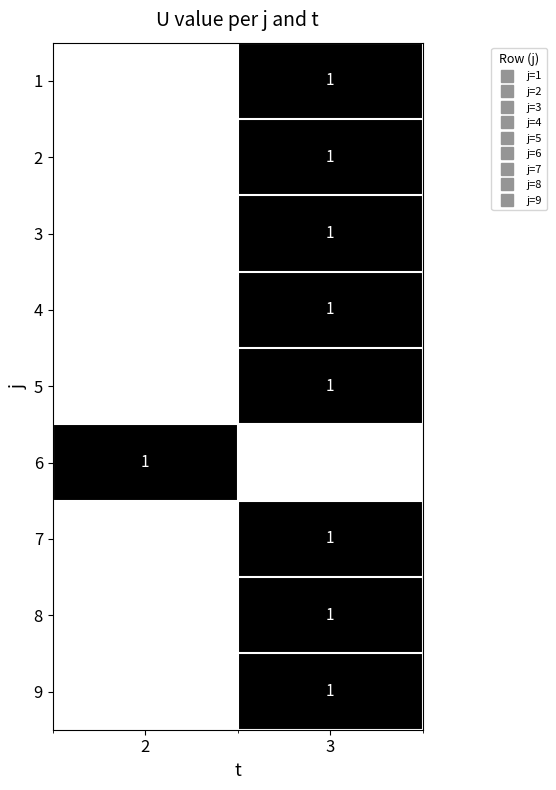

What is the sum of all 9 values?

1